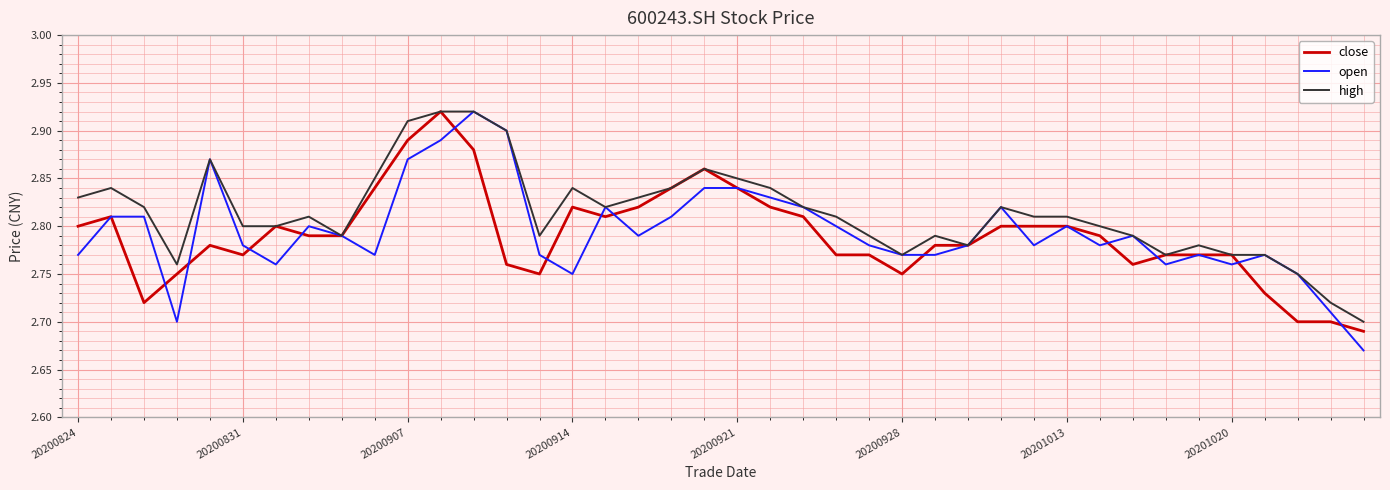

What is the difference between the maximum and second lowest values in the open series?

0.2